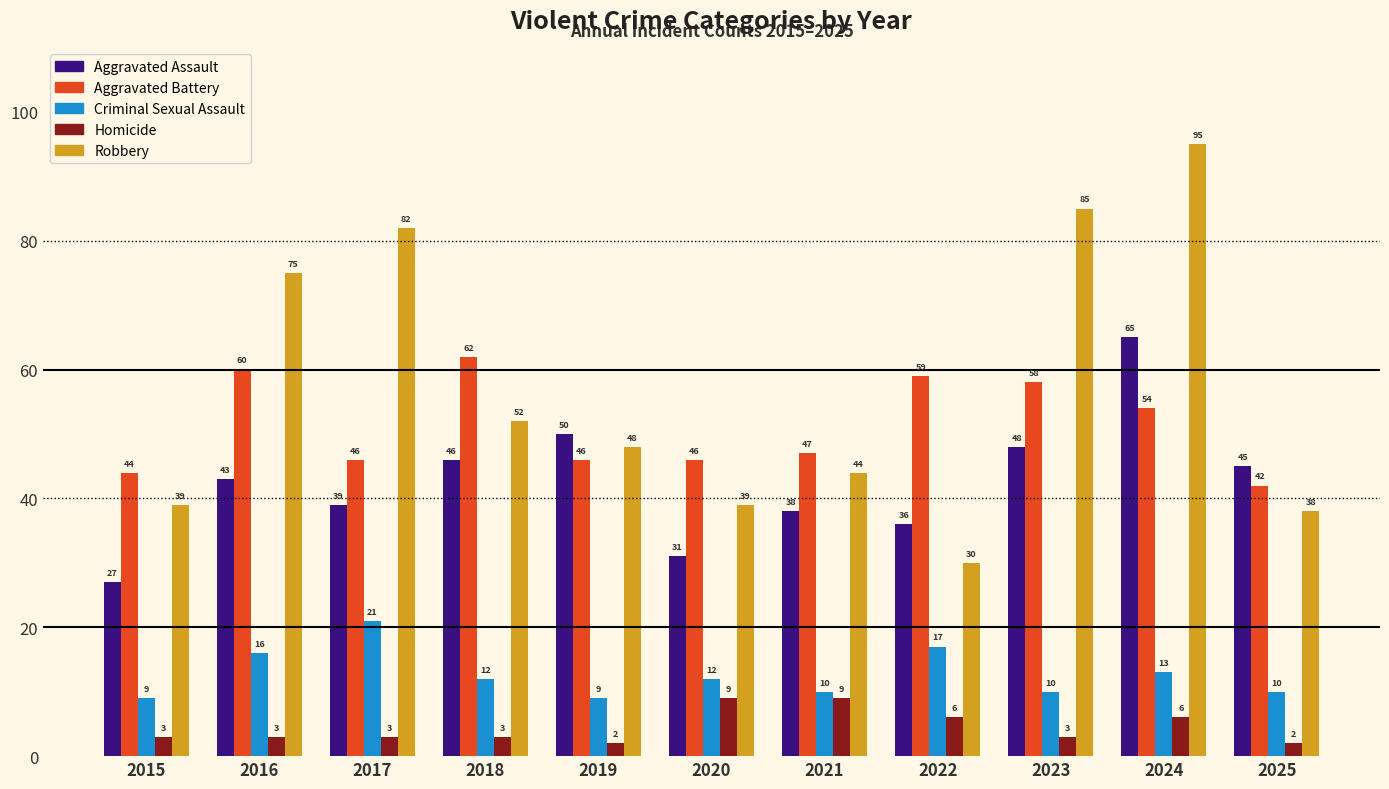

Is it true that Aggravated Battery equals 28 at 2023?

False